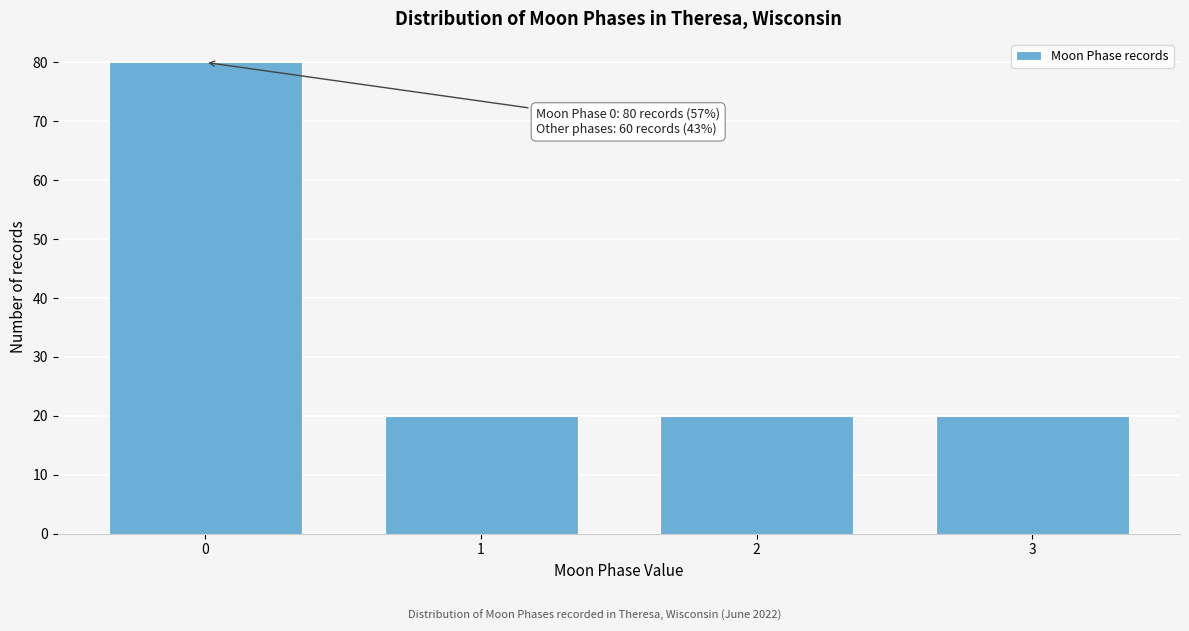

Reading left to right, extract all data points from this chart.

80	20	20	20